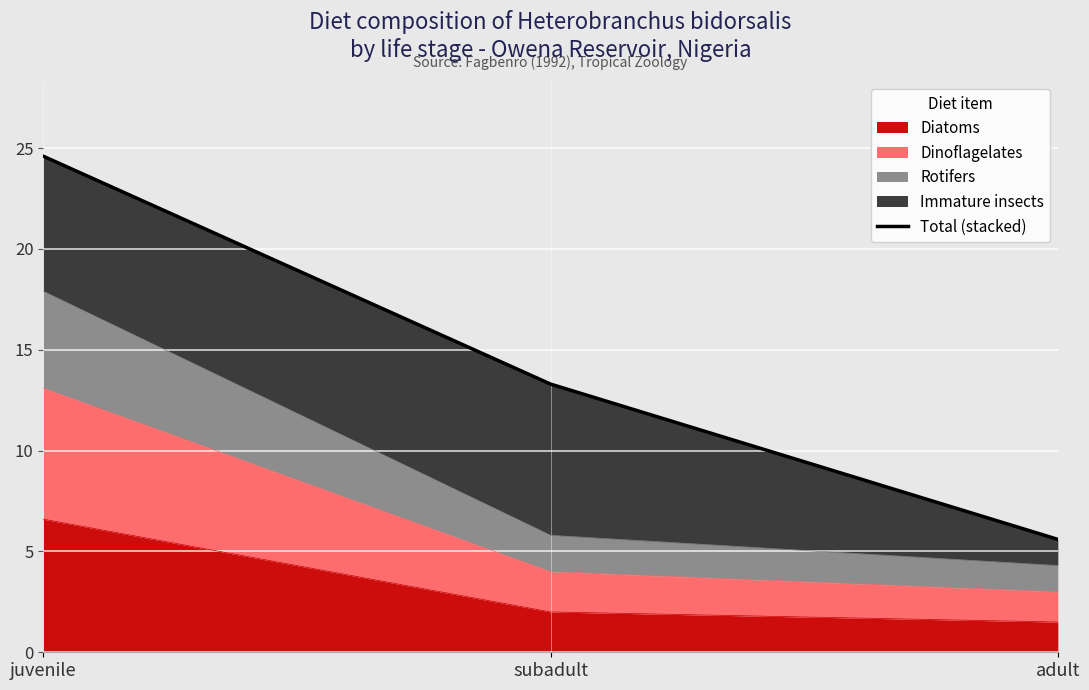

Which label corresponds to the smallest value in the chart?

adult